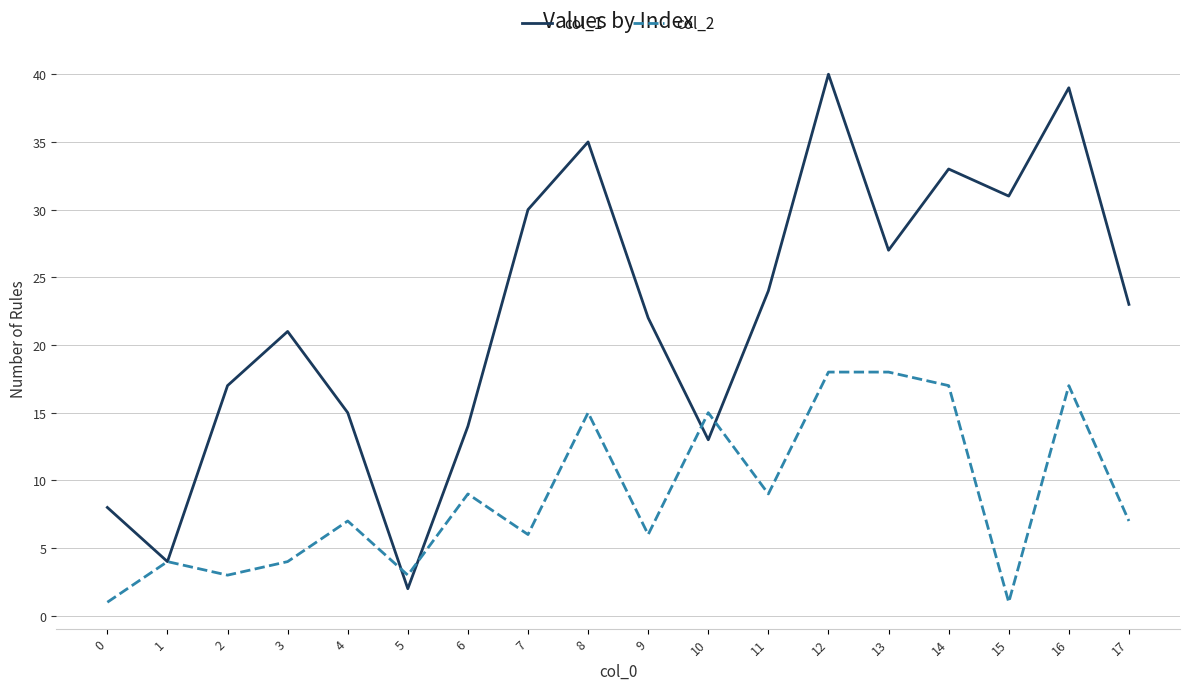

Where is the first local maximum for col_1?

3